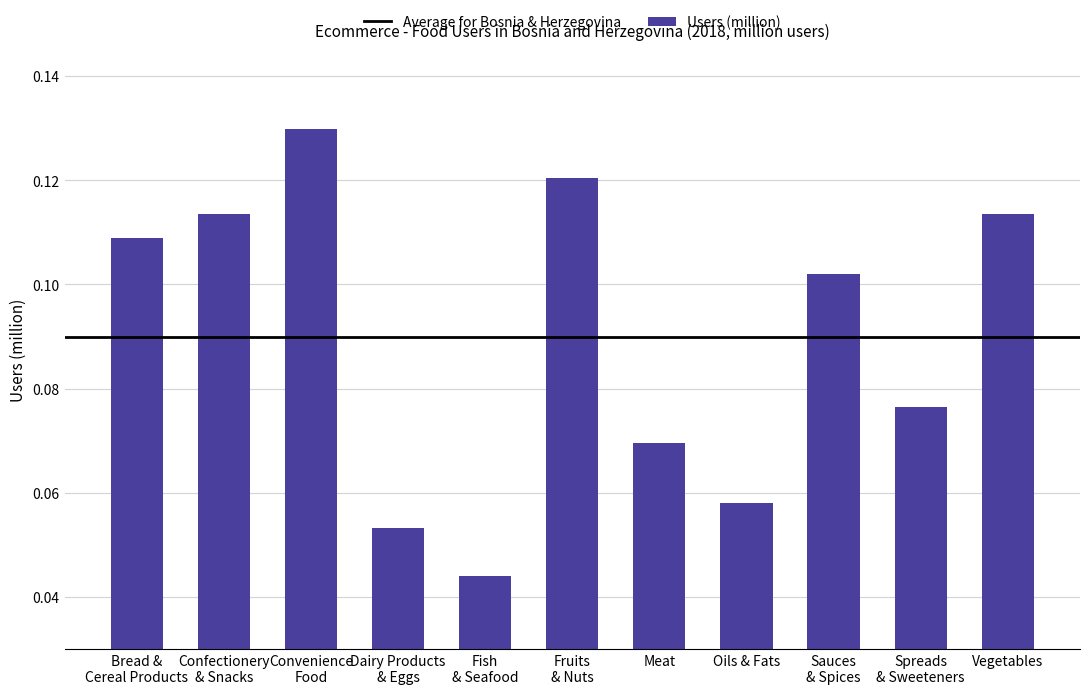

How many series are shown in this chart?

1